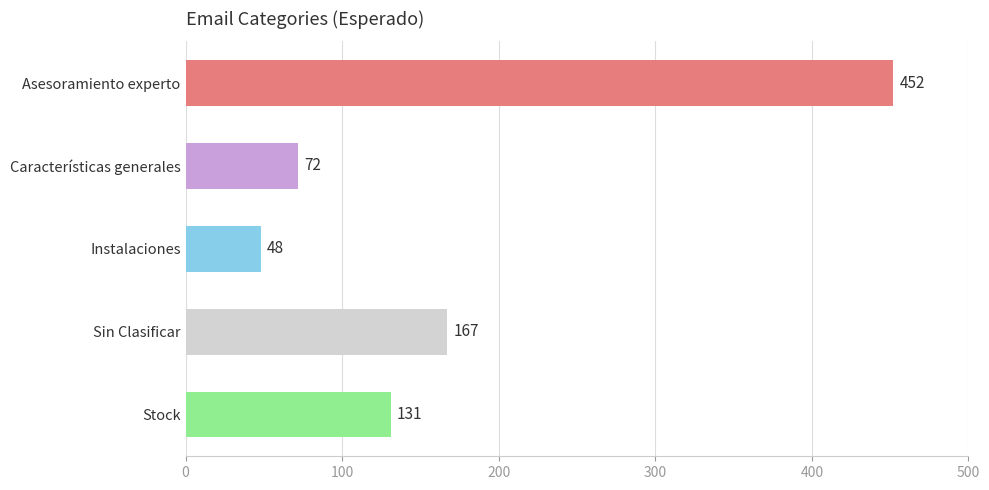

Count the number of values greater than 131.

2